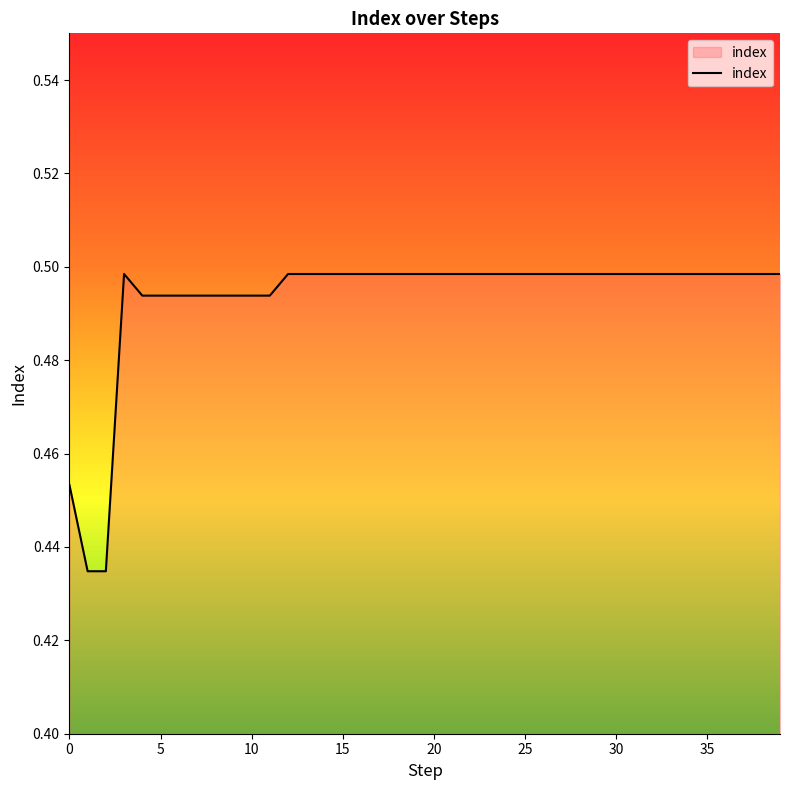

Does the chart have visible grid lines?

No